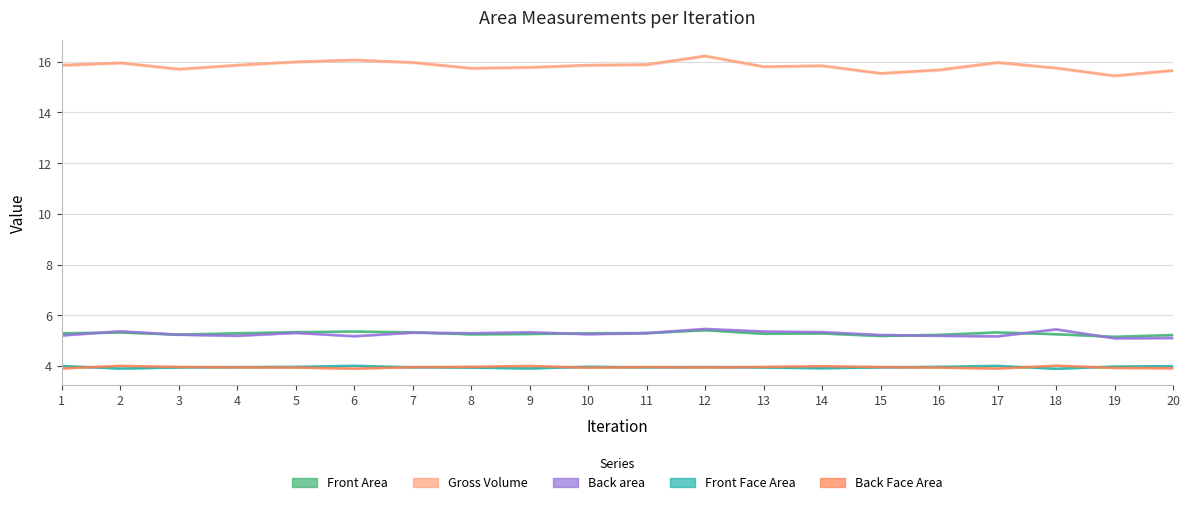

What is the value of the Front Area point at the 15th from the left?

5.2